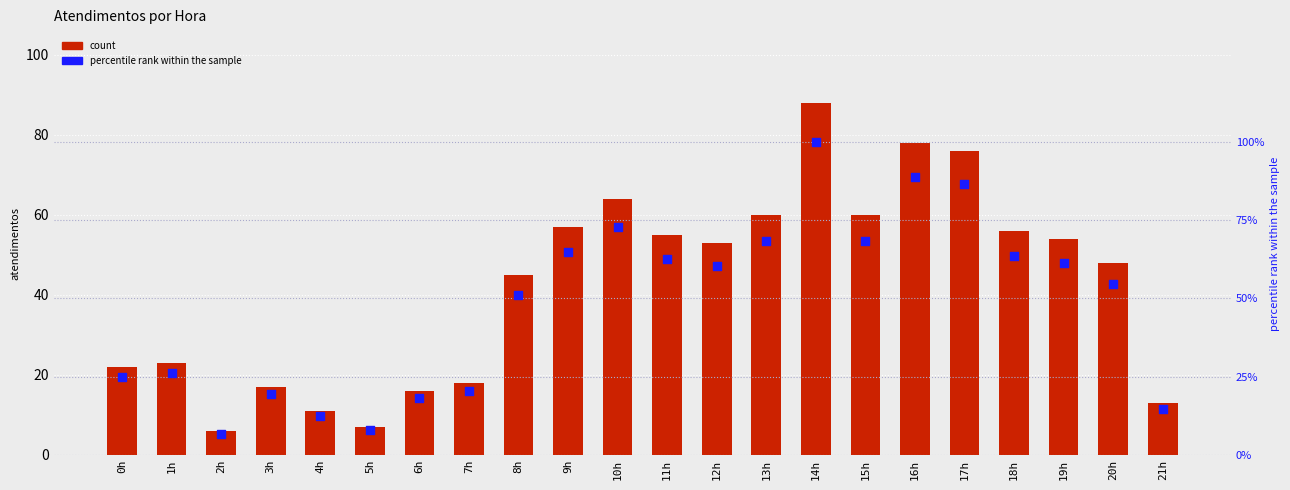

What are all the series names shown in the legend?

count, percentile rank within the sample